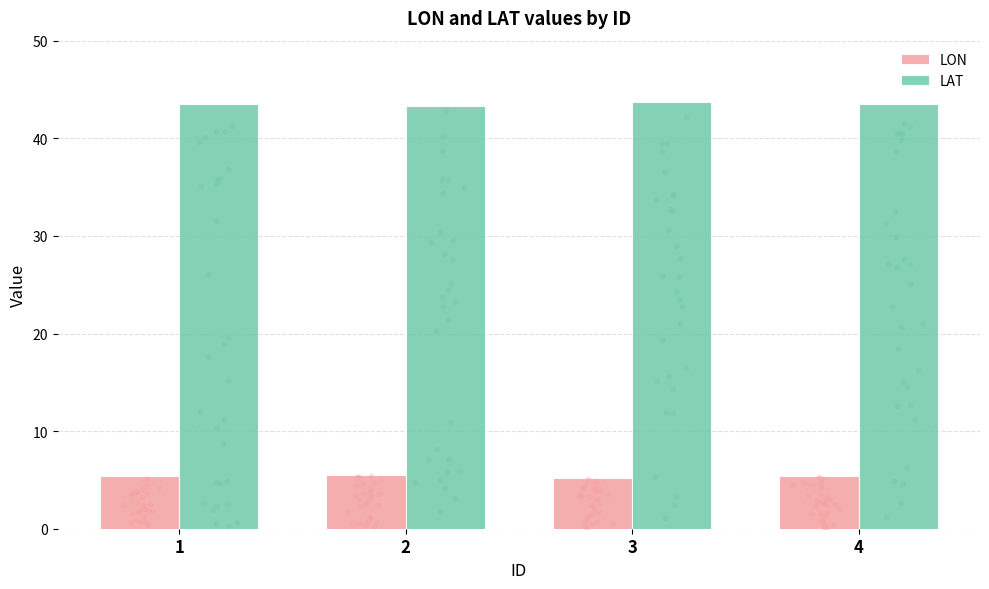

At how many categories does at least one series exceed 14?

4